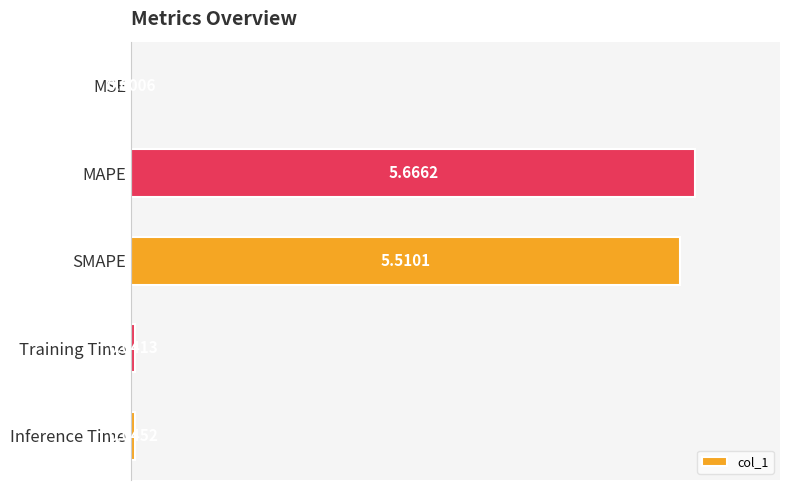

How many categories are shown in the chart?

5